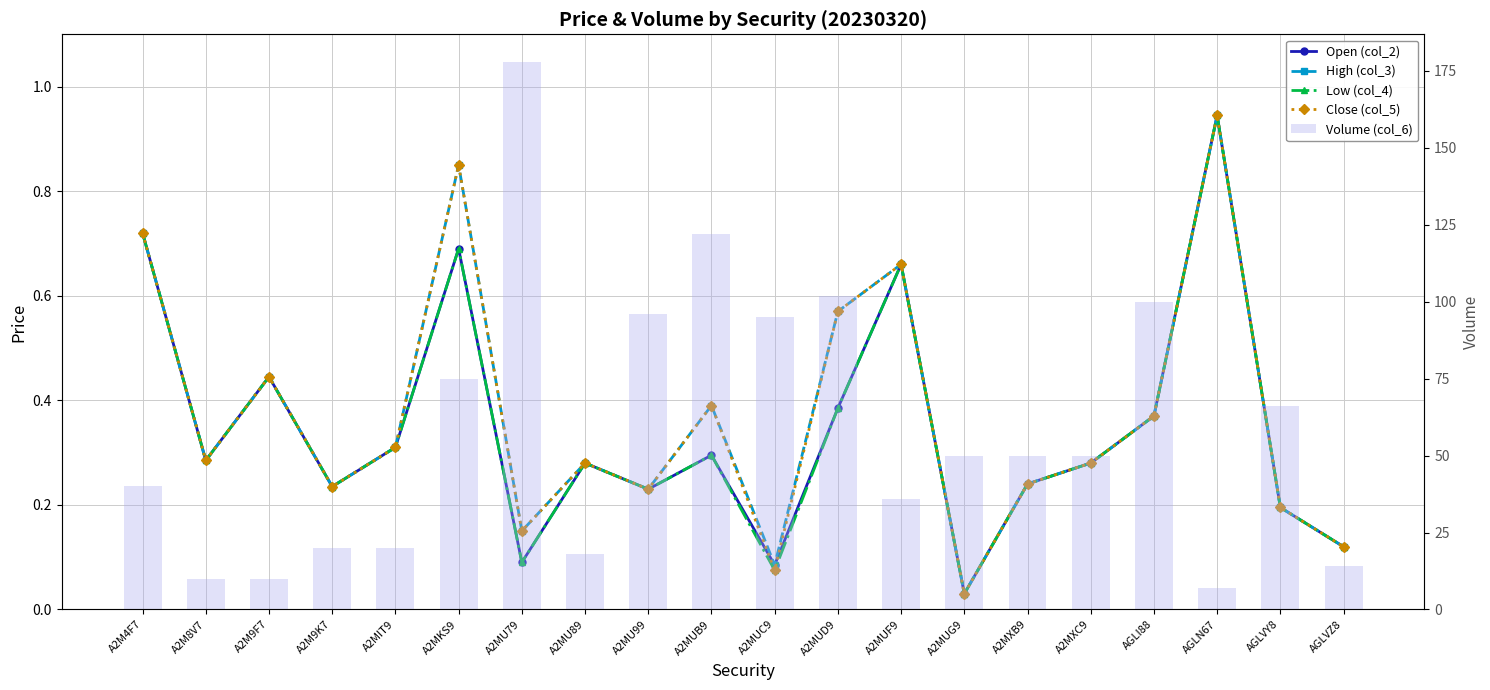

Reading left to right, transcribe all the data shown in this chart.

Open (col_2): A2M4F7=0.7	A2M8V7=0.3	A2M9F7=0.4	A2M9K7=0.2	A2MIT9=0.3	A2MKS9=0.7	A2MU79=0.1	A2MU89=0.3	A2MU99=0.2	A2MUB9=0.3	A2MUC9=0.1	A2MUD9=0.4	A2MUF9=0.7	A2MUG9=0.0	A2MXB9=0.2	A2MXC9=0.3	AGLI88=0.4	AGLN67=0.9	AGLVY8=0.2	AGLVZ8=0.1
High (col_3): A2M4F7=0.7	A2M8V7=0.3	A2M9F7=0.4	A2M9K7=0.2	A2MIT9=0.3	A2MKS9=0.8	A2MU79=0.1	A2MU89=0.3	A2MU99=0.2	A2MUB9=0.4	A2MUC9=0.1	A2MUD9=0.6	A2MUF9=0.7	A2MUG9=0.0	A2MXB9=0.2	A2MXC9=0.3	AGLI88=0.4	AGLN67=0.9	AGLVY8=0.2	AGLVZ8=0.1
Low (col_4): A2M4F7=0.7	A2M8V7=0.3	A2M9F7=0.4	A2M9K7=0.2	A2MIT9=0.3	A2MKS9=0.7	A2MU79=0.1	A2MU89=0.3	A2MU99=0.2	A2MUB9=0.3	A2MUC9=0.1	A2MUD9=0.4	A2MUF9=0.7	A2MUG9=0.0	A2MXB9=0.2	A2MXC9=0.3	AGLI88=0.4	AGLN67=0.9	AGLVY8=0.2	AGLVZ8=0.1
Close (col_5): A2M4F7=0.7	A2M8V7=0.3	A2M9F7=0.4	A2M9K7=0.2	A2MIT9=0.3	A2MKS9=0.8	A2MU79=0.1	A2MU89=0.3	A2MU99=0.2	A2MUB9=0.4	A2MUC9=0.1	A2MUD9=0.6	A2MUF9=0.7	A2MUG9=0.0	A2MXB9=0.2	A2MXC9=0.3	AGLI88=0.4	AGLN67=0.9	AGLVY8=0.2	AGLVZ8=0.1
Volume (col_6): A2M4F7=40.0	A2M8V7=10.0	A2M9F7=10.0	A2M9K7=20.0	A2MIT9=20.0	A2MKS9=75.0	A2MU79=178.0	A2MU89=18.0	A2MU99=96.0	A2MUB9=122.0	A2MUC9=95.0	A2MUD9=102.0	A2MUF9=36.0	A2MUG9=50.0	A2MXB9=50.0	A2MXC9=50.0	AGLI88=100.0	AGLN67=7.0	AGLVY8=66.0	AGLVZ8=14.0